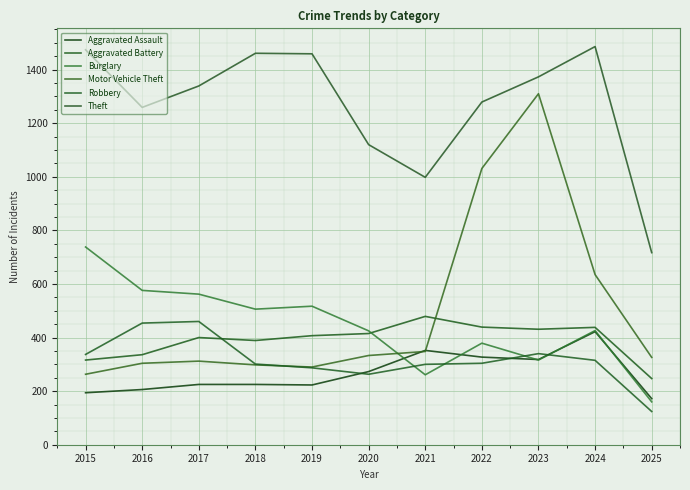

Where is the first local minimum for Aggravated Battery?

2018